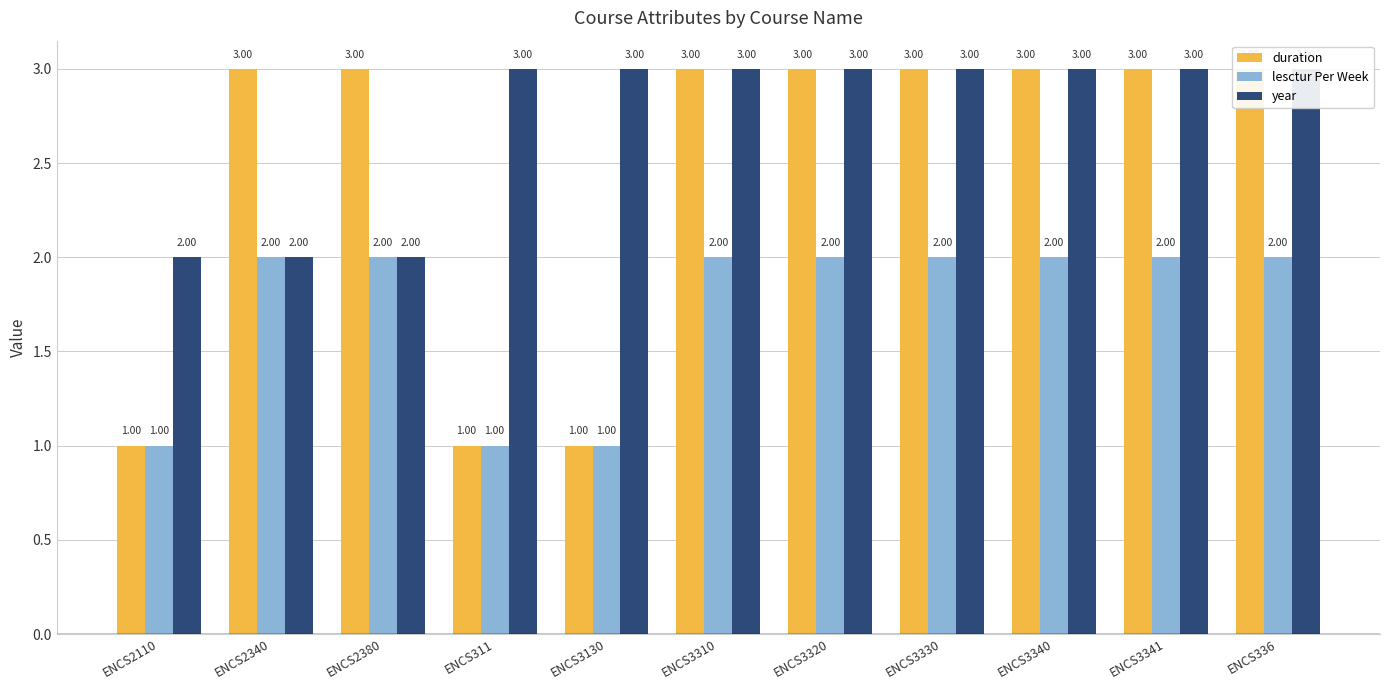

What is the label of the 7th bar from the right?

ENCS3130